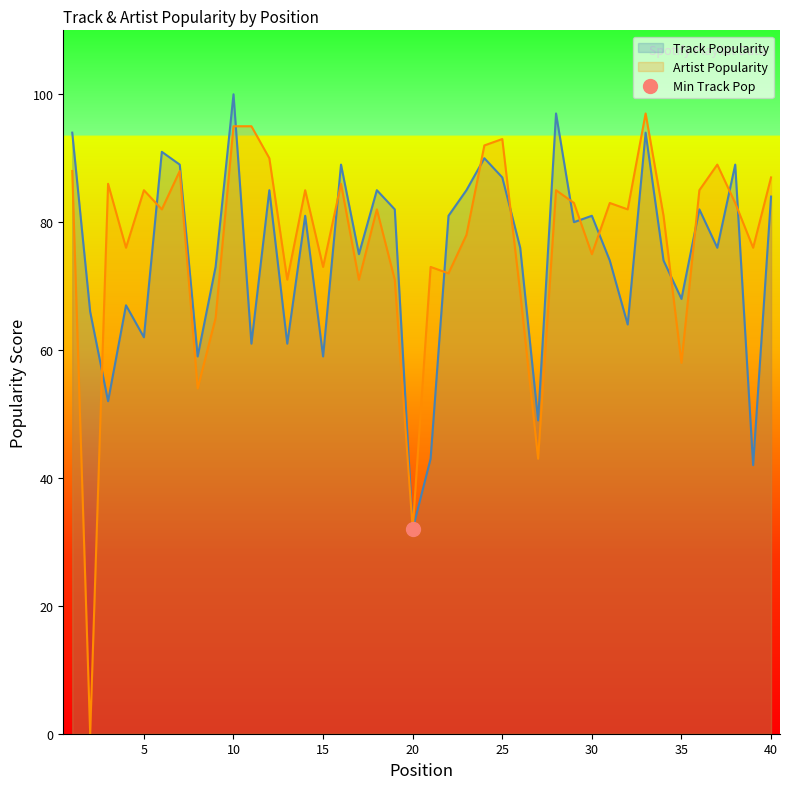

Where do Track Popularity and Artist Popularity first cross each other?

2 and 3